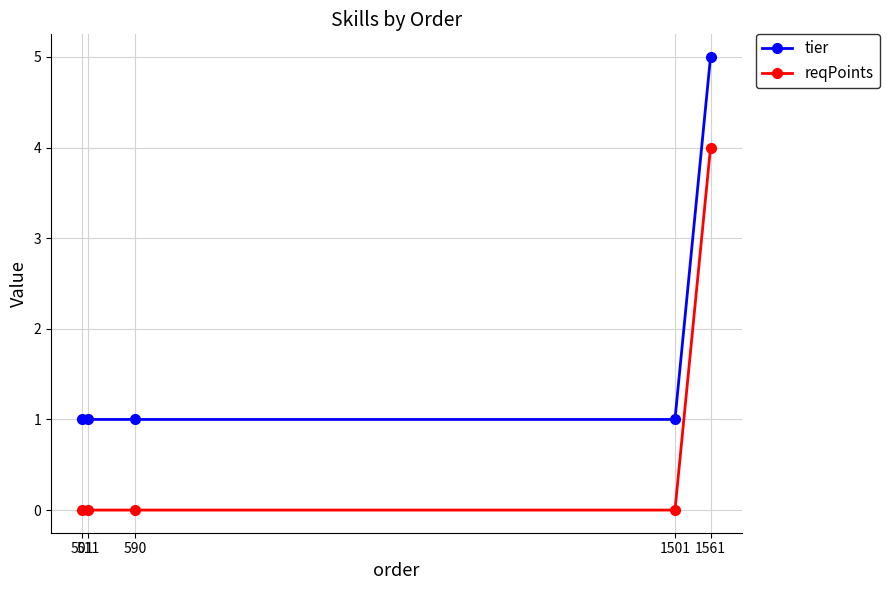

What is the total value across all series at 511?

1